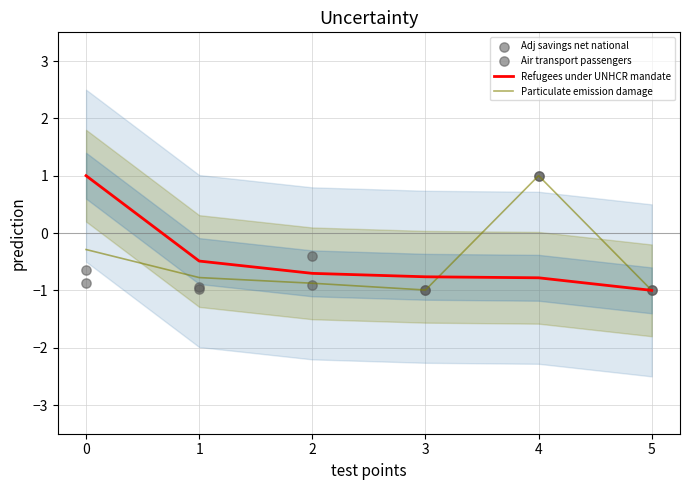

Which series has the largest Y range (max minus min)?

Refugees under UNHCR mandate